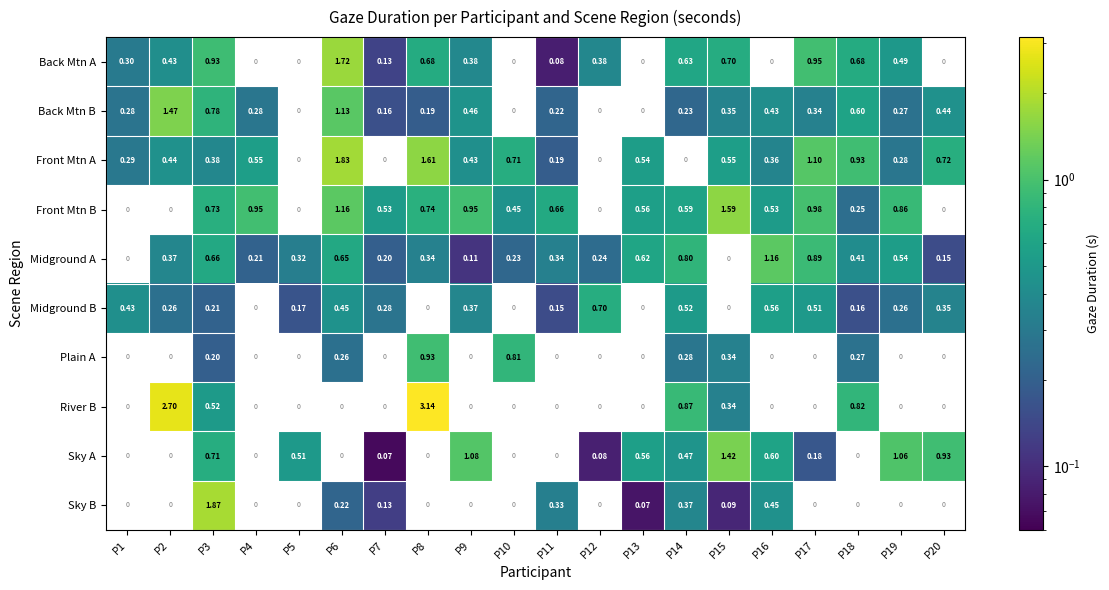

At which category does the chart reach its minimum across all series?

P7